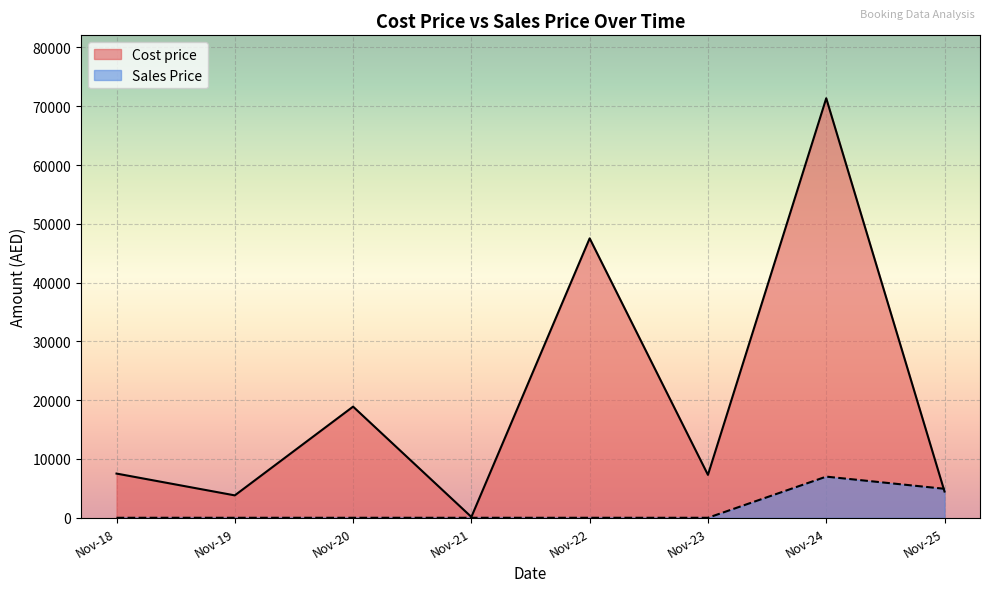

How many interior local peaks does the Sales Price series have?

1